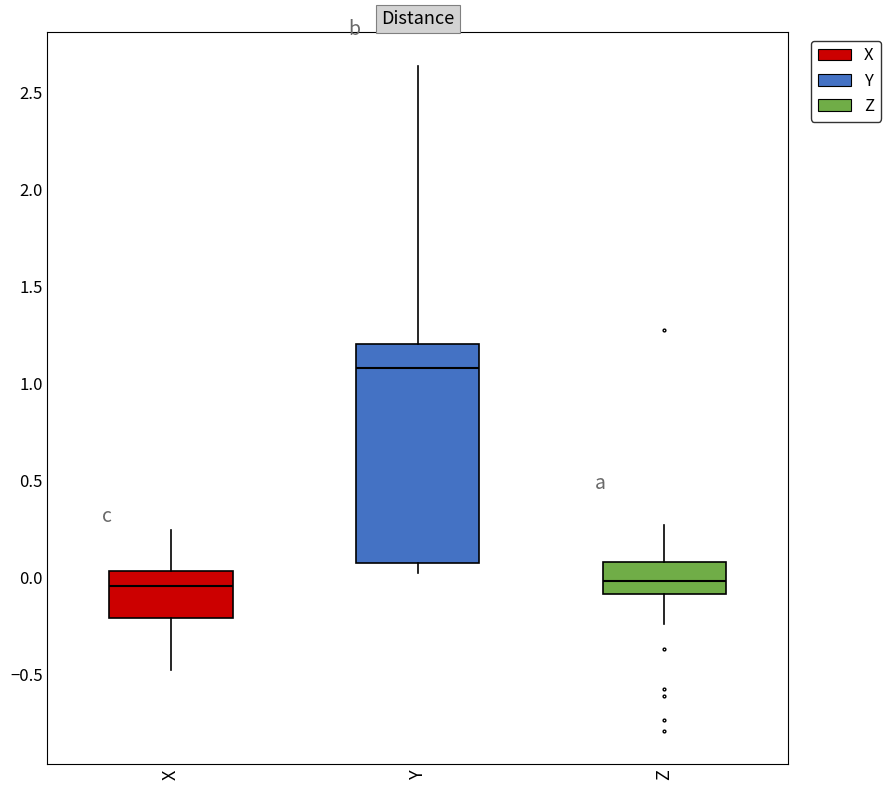

Where does the upper whisker of the box for X end on the y-axis? The values are not printed on the chart, so give them approximately, as read against the axis.

0.25